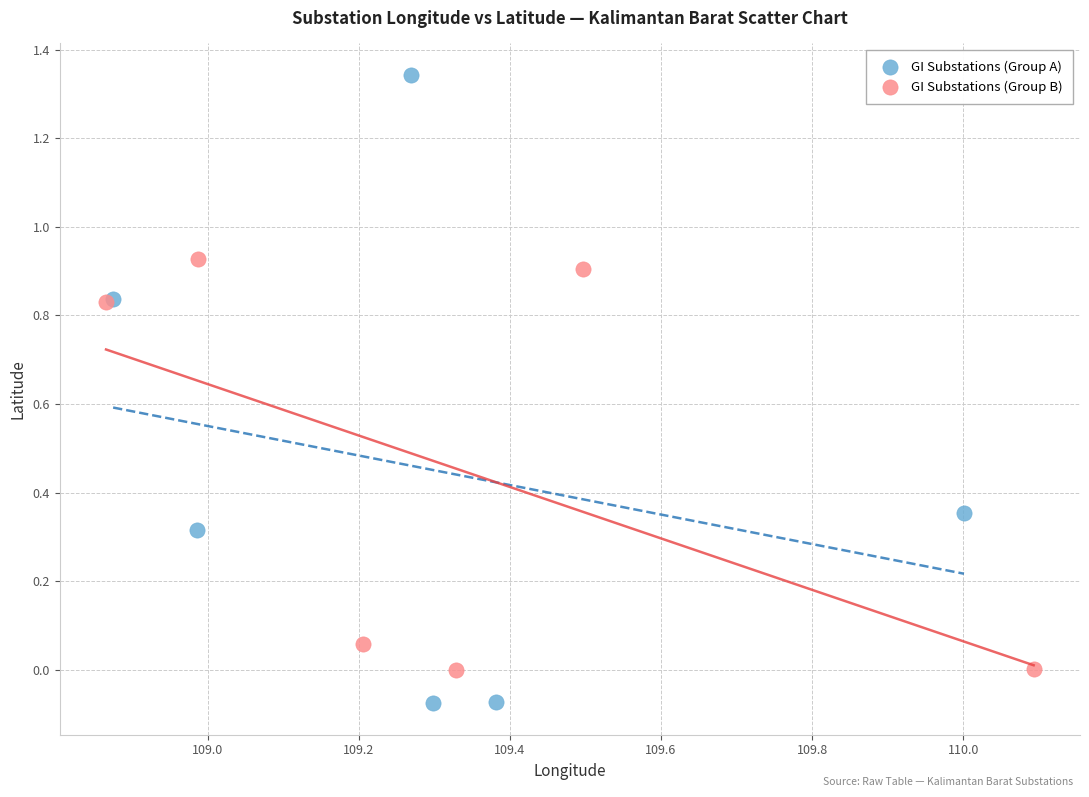

Which series reaches the maximum Y coordinate?

GI Substations (Group A)